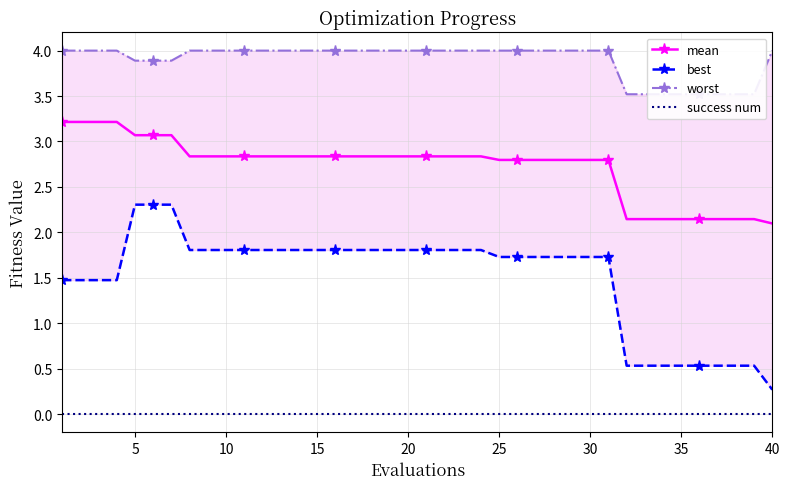

True or false: success num has a value of 0.0 at 35.

True